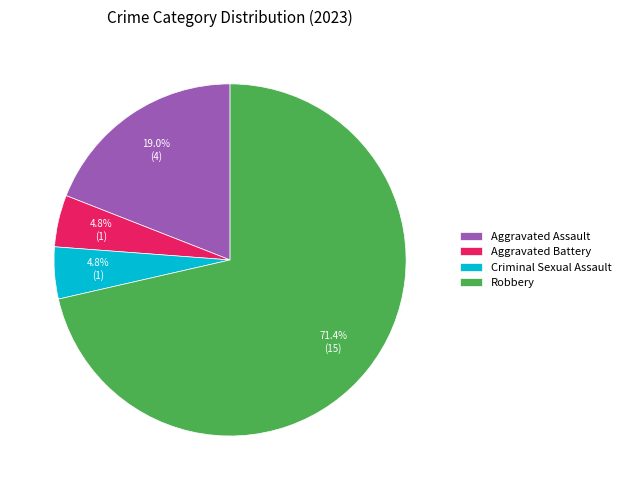

To the nearest percent, what is the difference between the Aggravated Assault and Aggravated Battery slice percentages?

14%